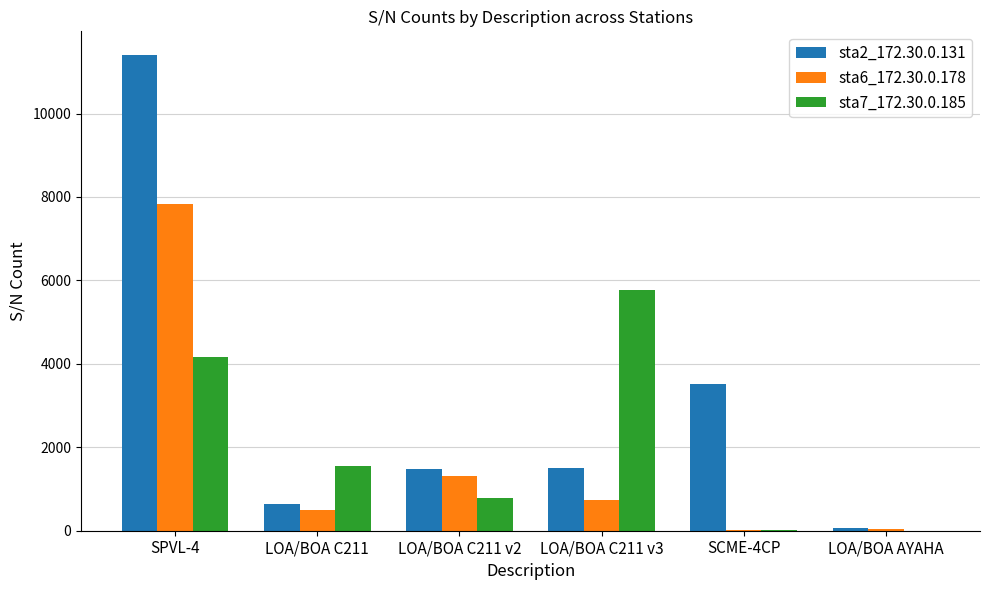

True or false: sta6_172.30.0.178 has a value of 1307 at LOA/BOA C211 v2.

True